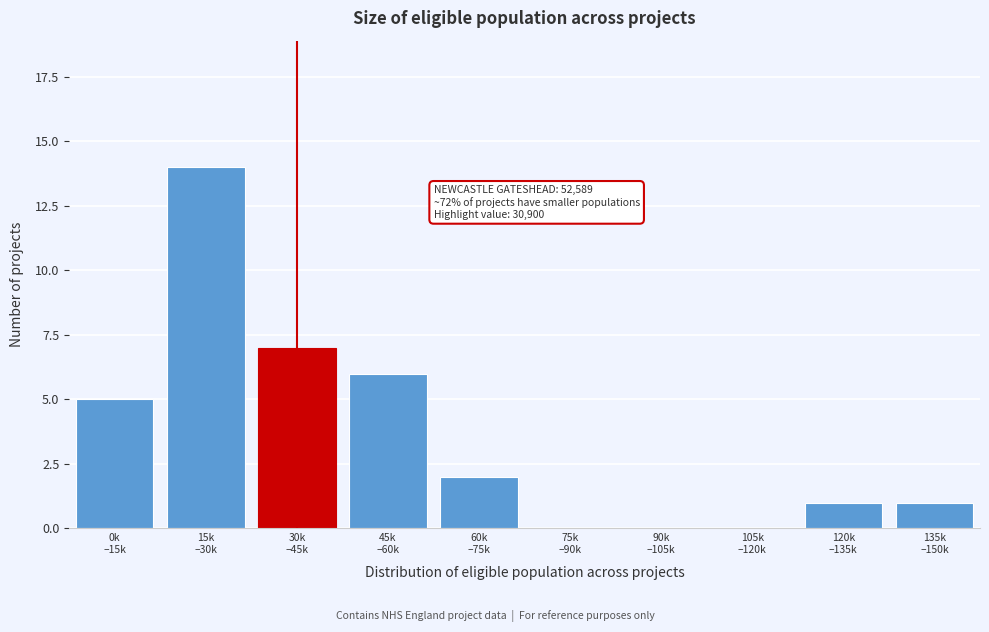

What is the greatest value displayed?

14